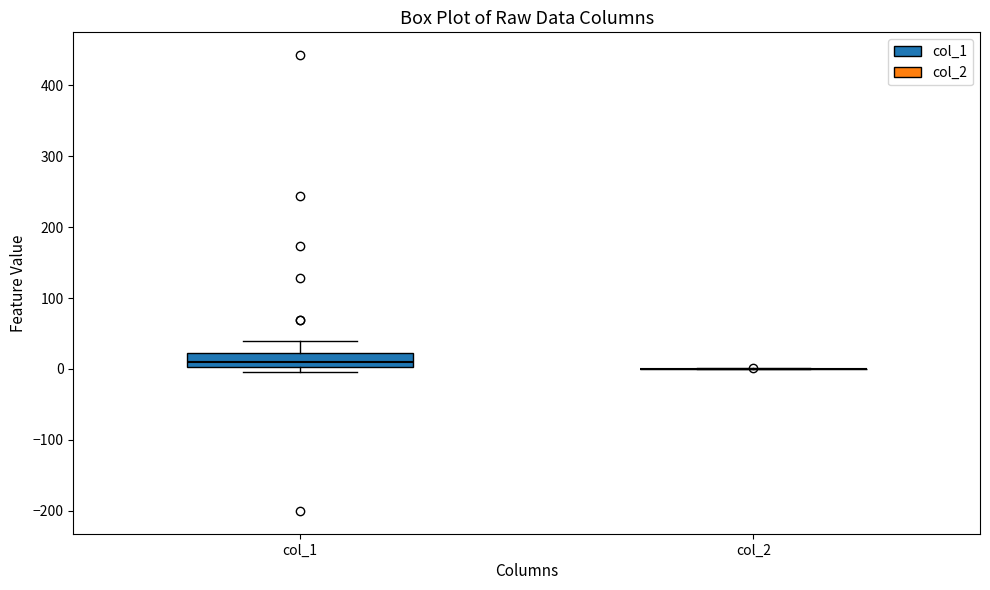

Reading left to right, transcribe this box plot: for each box, give where its median line is, the range the box spans, and where its two whiskers end, as read against the y-axis. The values are not printed on the chart, so give them approximately, as read against the axis.

col_1: median 10, box 0 to 20, whiskers 0 (just below the box's lower edge) to 40
col_2: box collapsed to a line at 0, whiskers 0 to 0